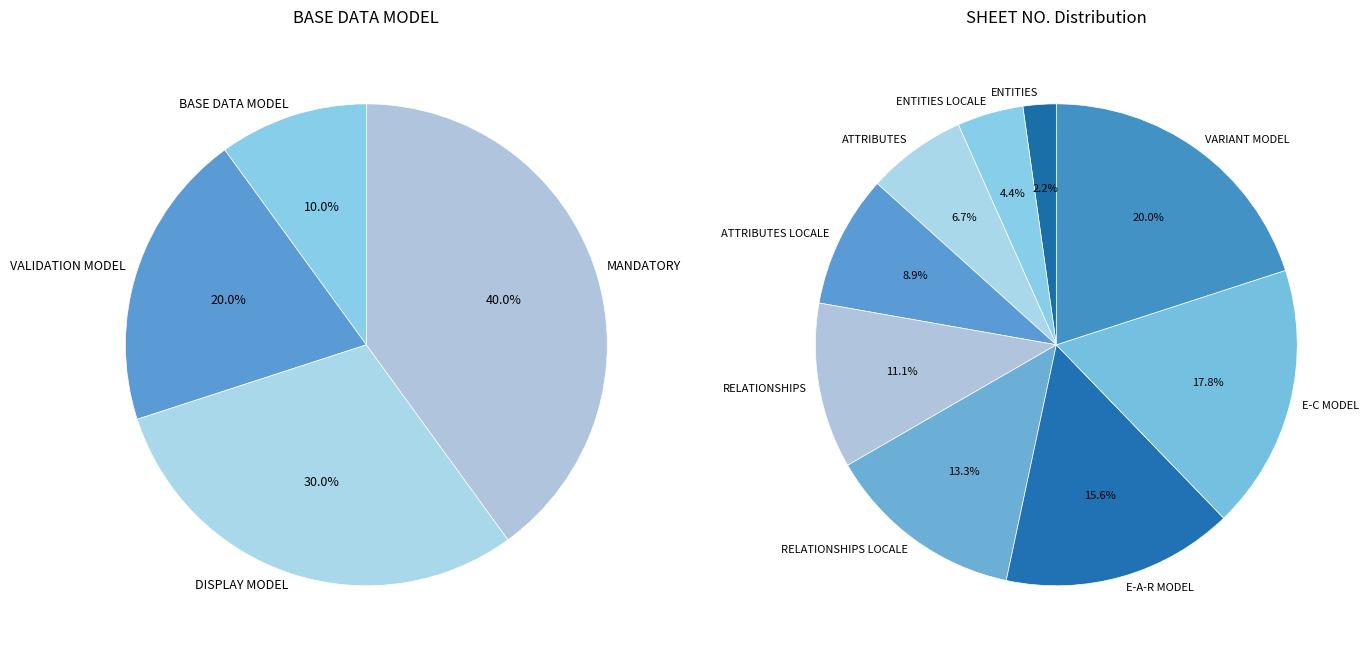

Is there a majority slice in this chart?

No